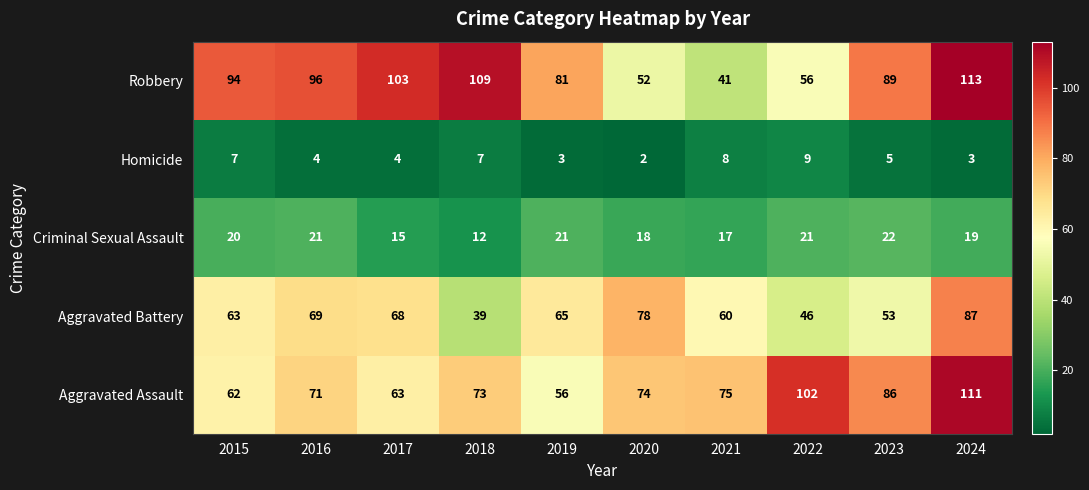

At 2023, list the series in order from largest to smallest.

Robbery, Aggravated Assault, Aggravated Battery, Criminal Sexual Assault, Homicide